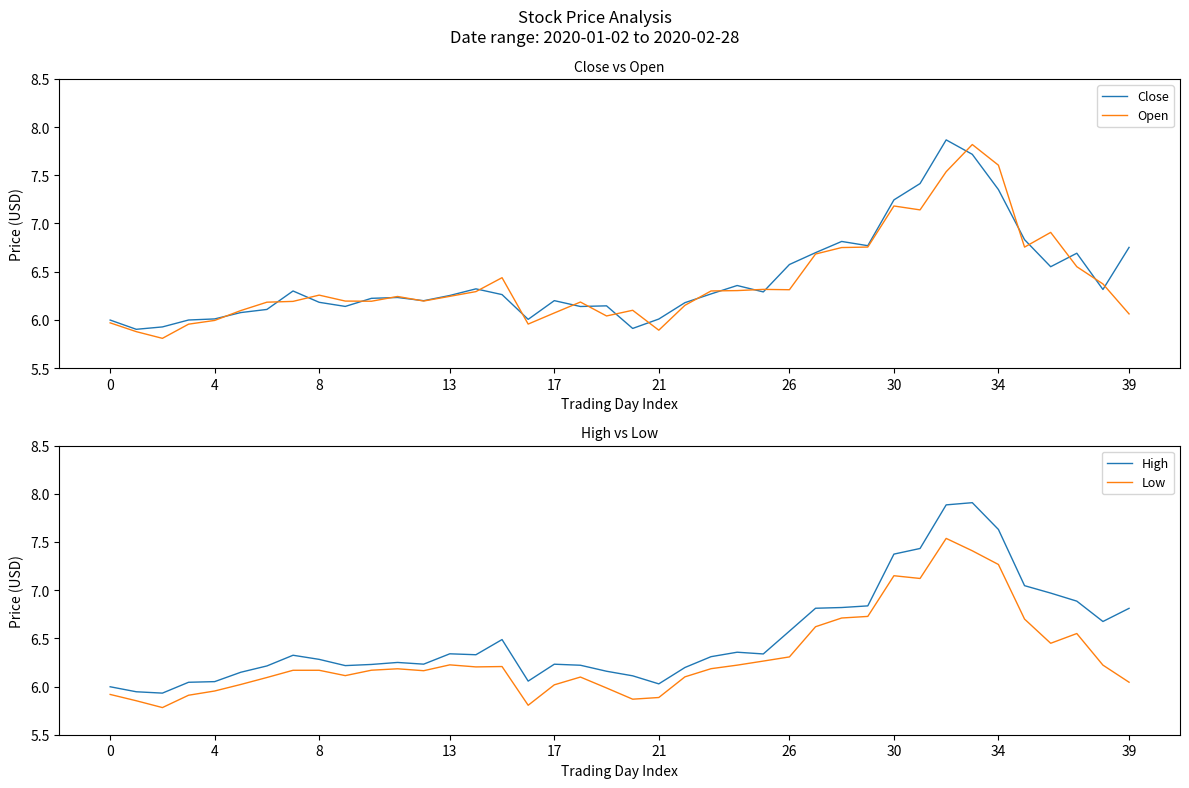

What is the maximum value for High?

7.9